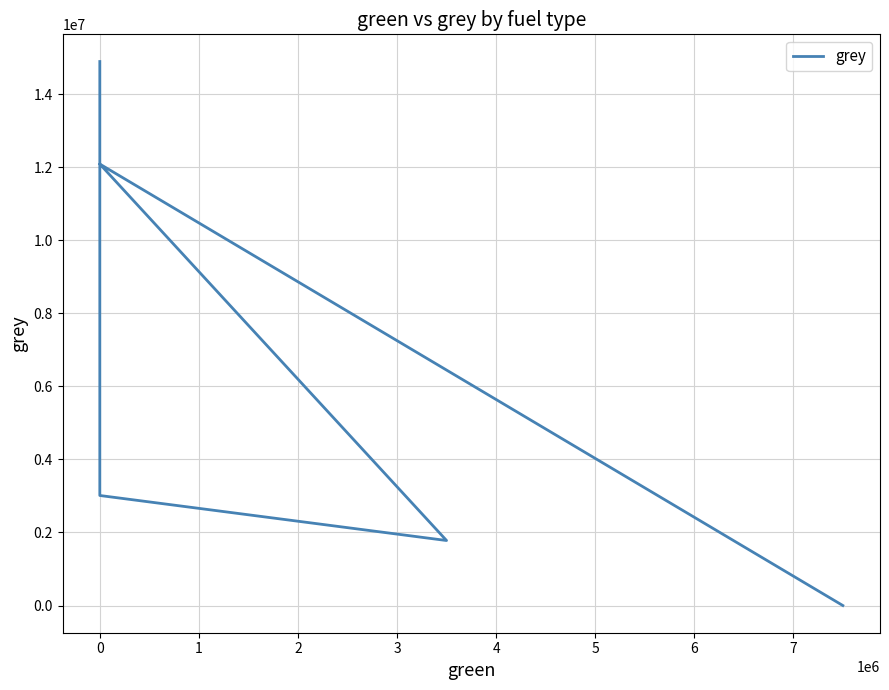

True or false: the data has more than 0 interior local peaks.

True